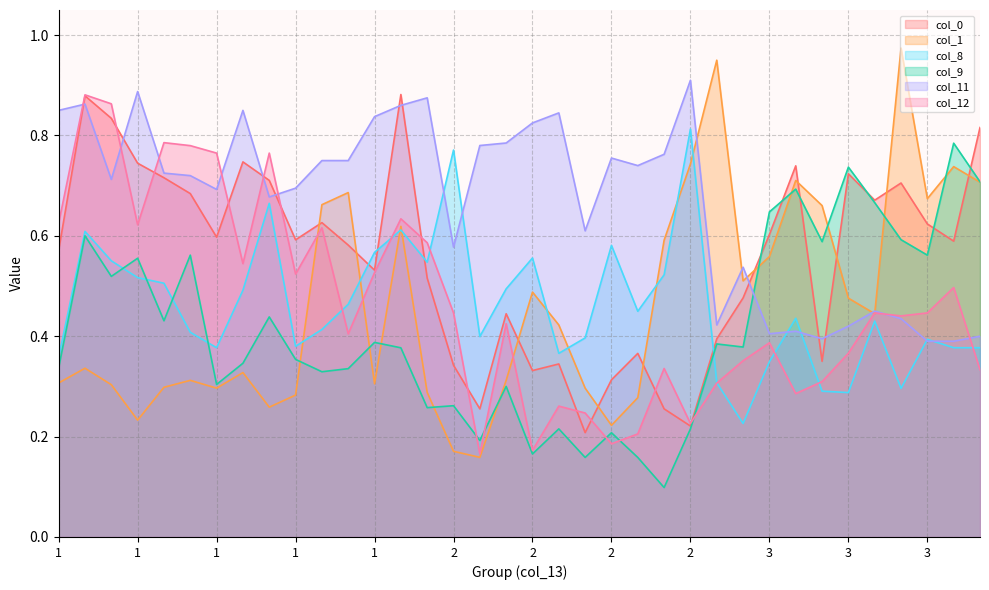

Count the col_0 values in the range 0 to 1.

36